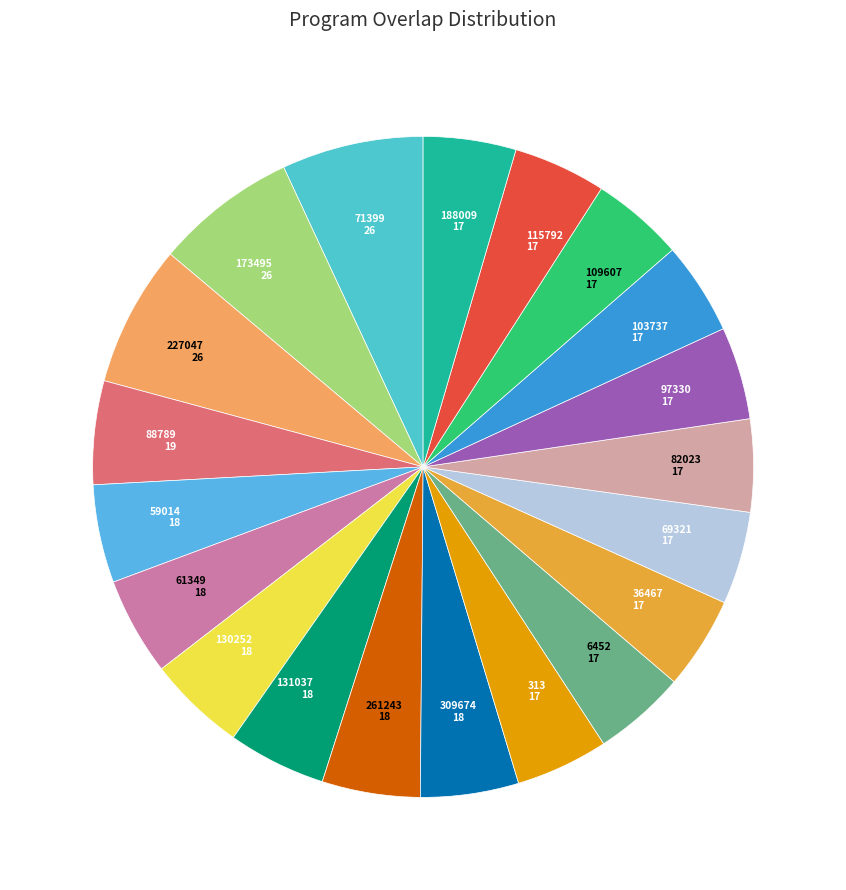

What is the ratio of the value at 88789 to the value at 97330?

1.1